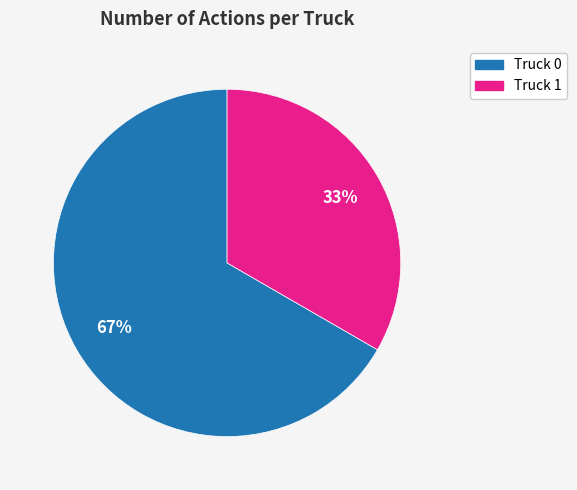

Between Truck 1 and Truck 0, which is larger?

Truck 0